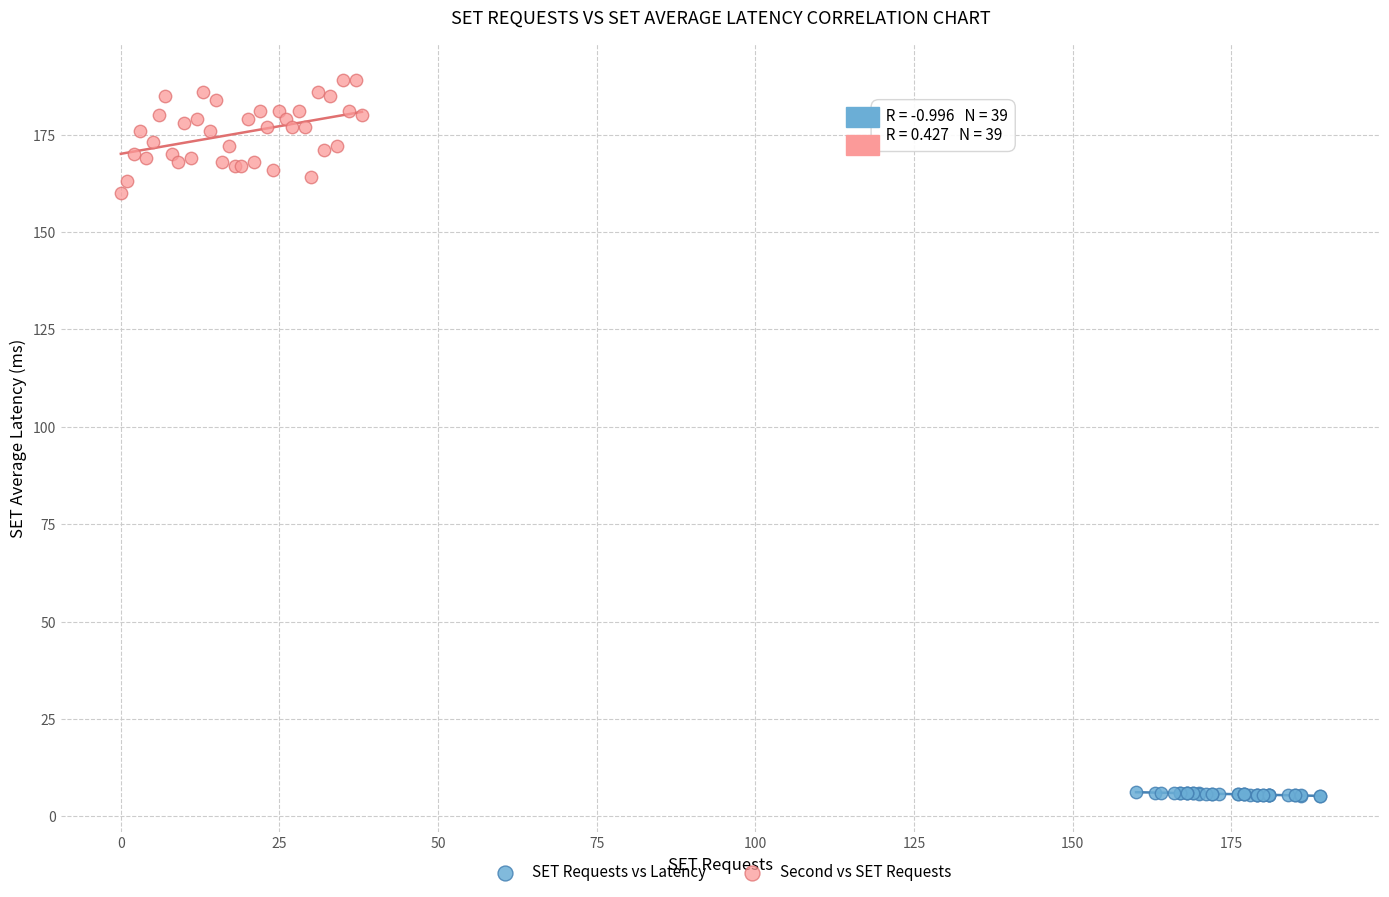

Which series contains the lowest Y value?

SET Requests vs Latency